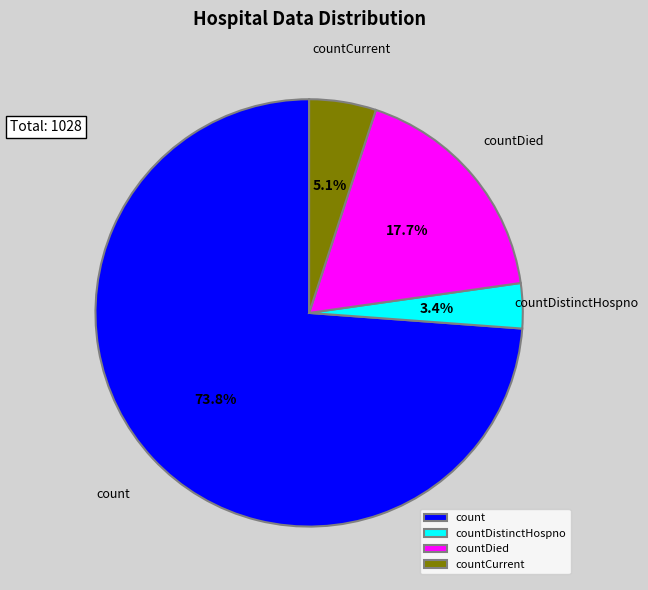

To the nearest percent, what portion does countCurrent represent?

5%